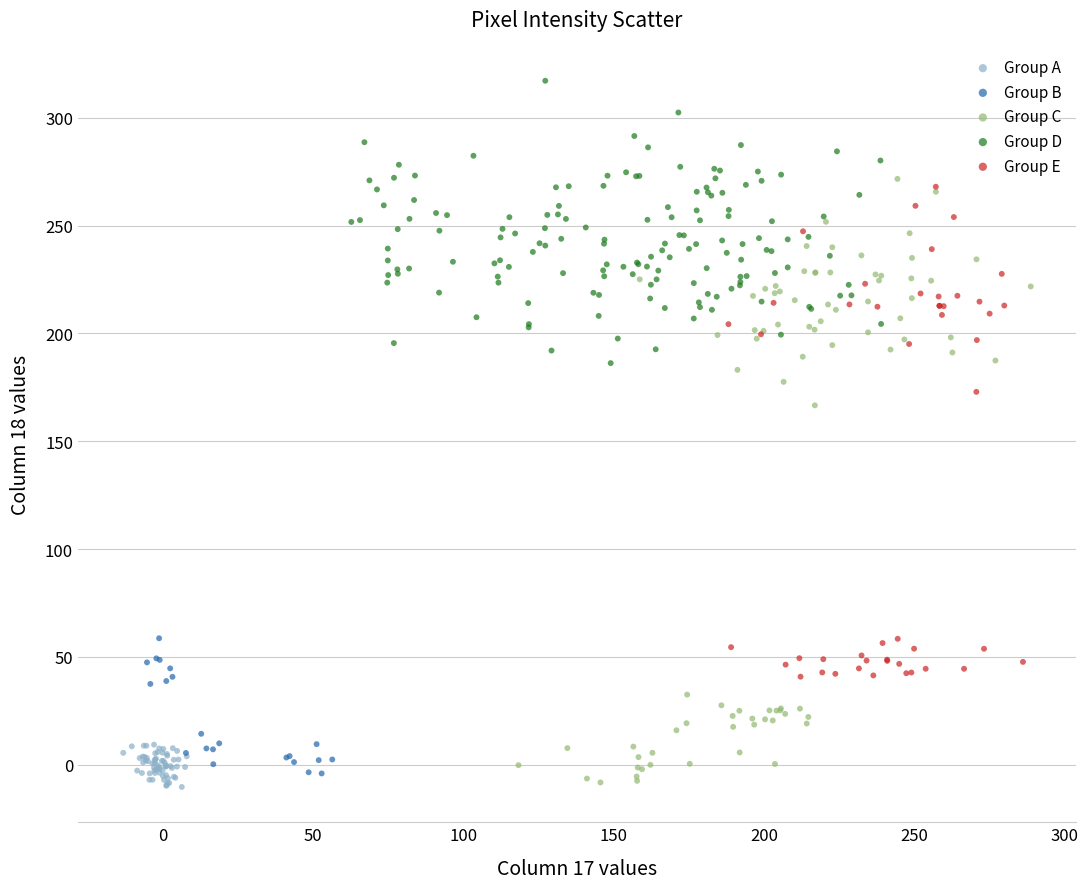

Which series reaches the maximum Y coordinate?

Group D